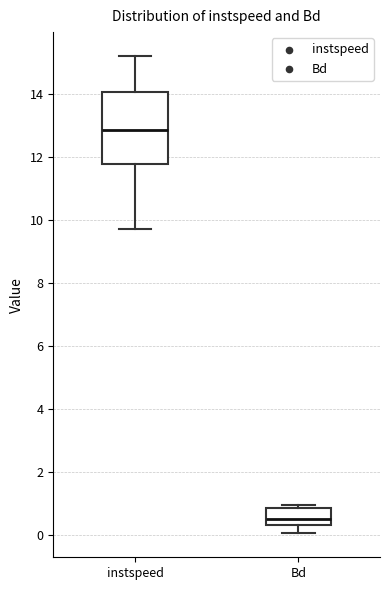

Comparing the boxes themselves (not the whiskers), which one is the tallest?

instspeed